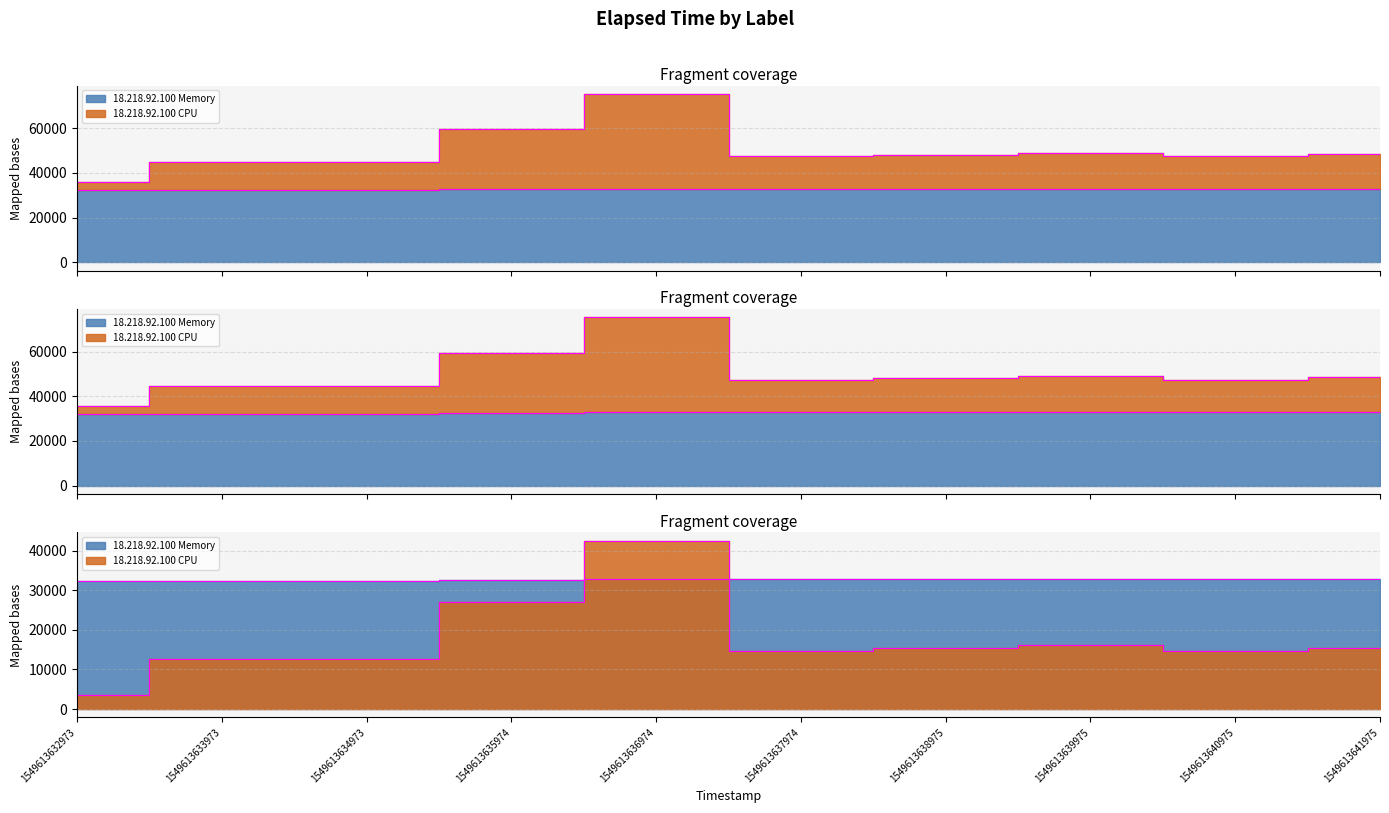

Which label corresponds to the smallest value in the chart?

1549613632973